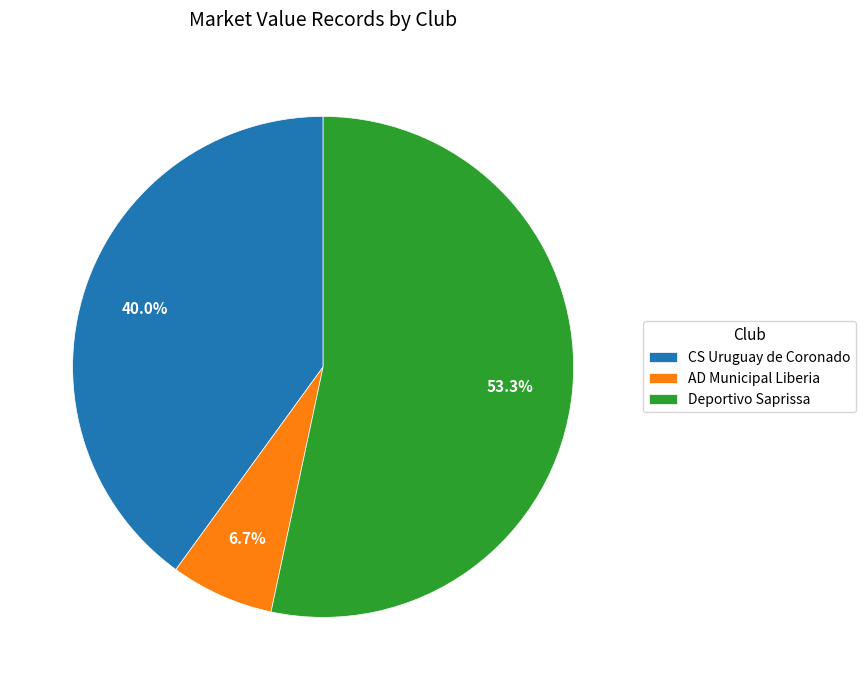

To the nearest percent, what is the combined percentage of CS Uruguay de Coronado and AD Municipal Liberia?

47%